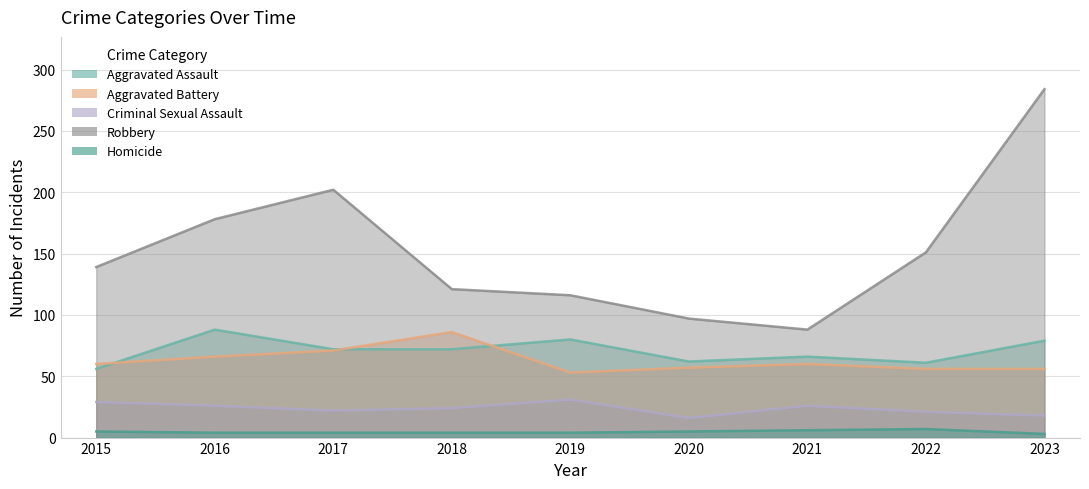

True or false: Homicide and Criminal Sexual Assault intersect in this chart.

False